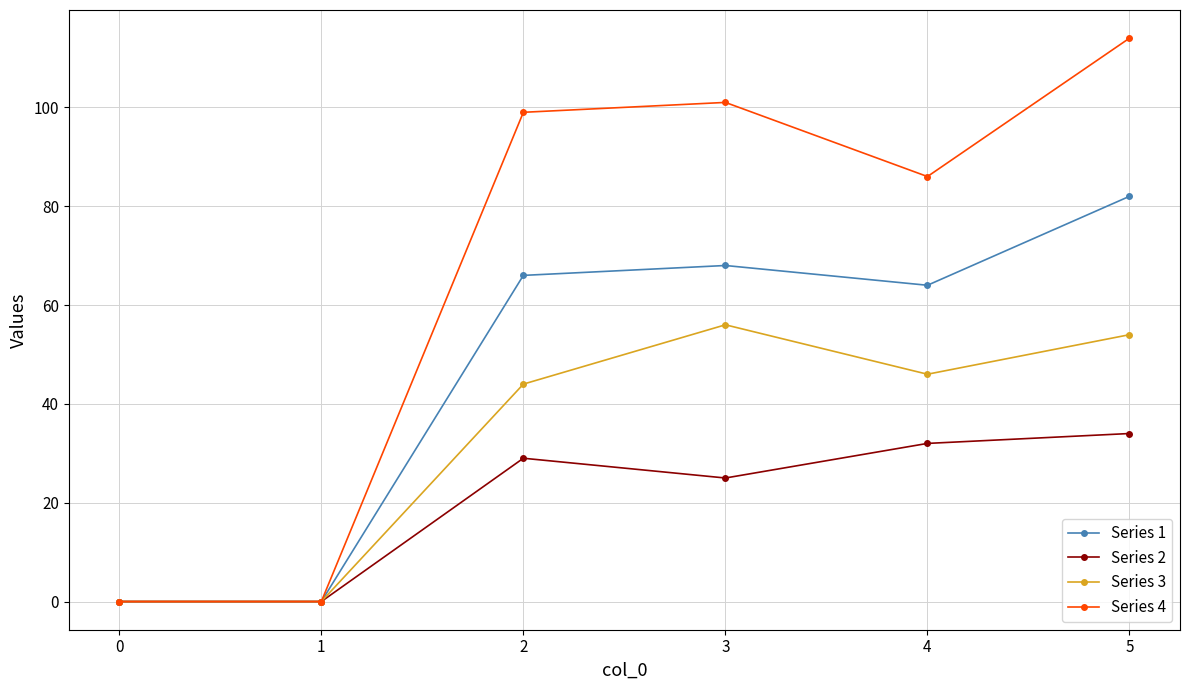

How many data points in Series 4 are less than 99?

3